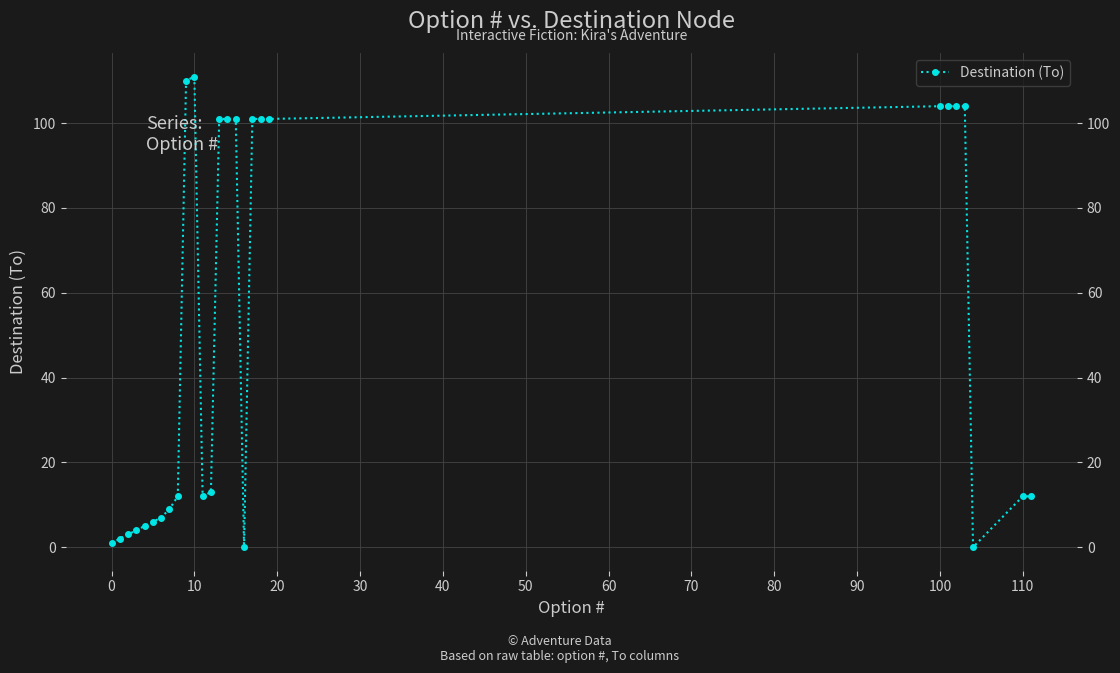

What is the average value?

50